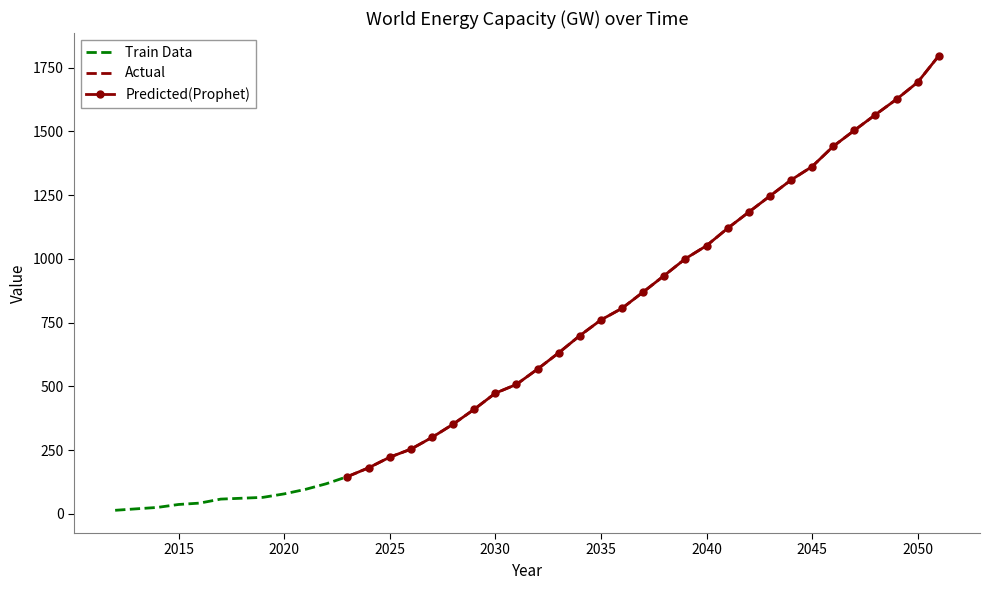

Reading right to left, extract all data points from this chart.

2051=1797.3	2050=1693.2	2049=1626.6	2048=1566.0	2047=1504.3	2046=1441.7	2045=1362.4	2044=1309.4	2043=1246.6	2042=1183.5	2041=1120.1	2040=1051.8	2039=1000.7	2038=934.8	2037=869.9	2036=806.2	2035=760.3	2034=698.8	2033=631.3	2032=567.5	2031=507.4	2030=472.9	2029=409.7	2028=351.3	2027=299.2	2026=253.3	2025=221.8	2024=180.1	2023=145.7	2022=117.7	2021=95.3	2020=77.8	2019=64.2	2018=60.8	2017=57.3	2016=41.6	2015=36.2	2014=24.7	2013=19.1	2012=13.4